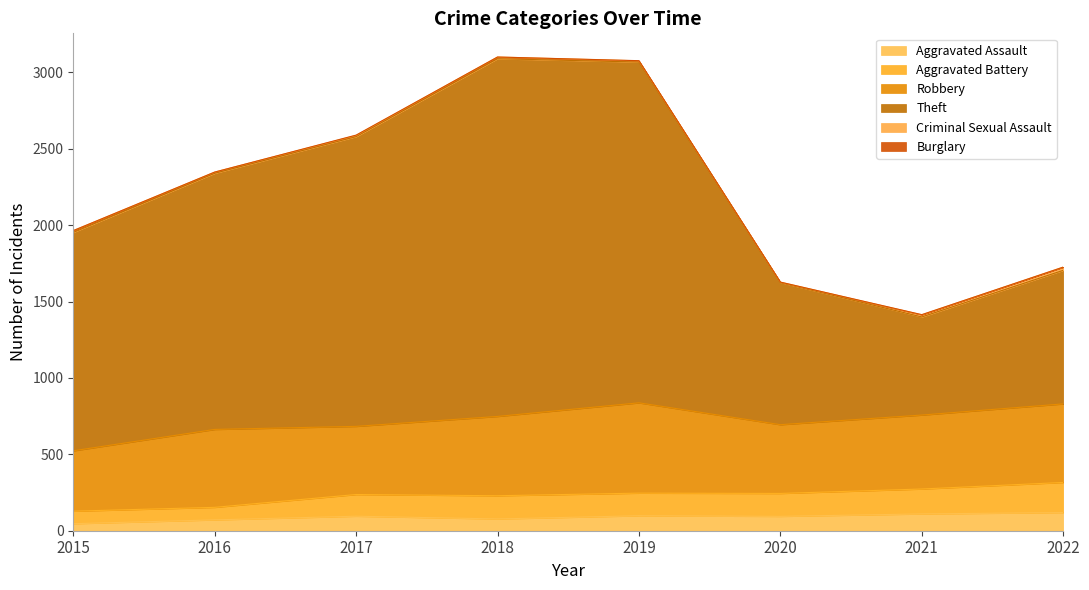

True or false: Aggravated Assault and Aggravated Battery intersect in this chart.

False